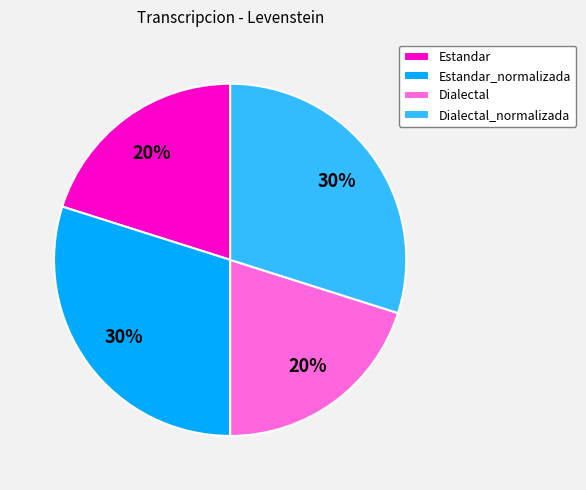

What percentage is the Estandar_normalizada slice, to the nearest percent?

30%